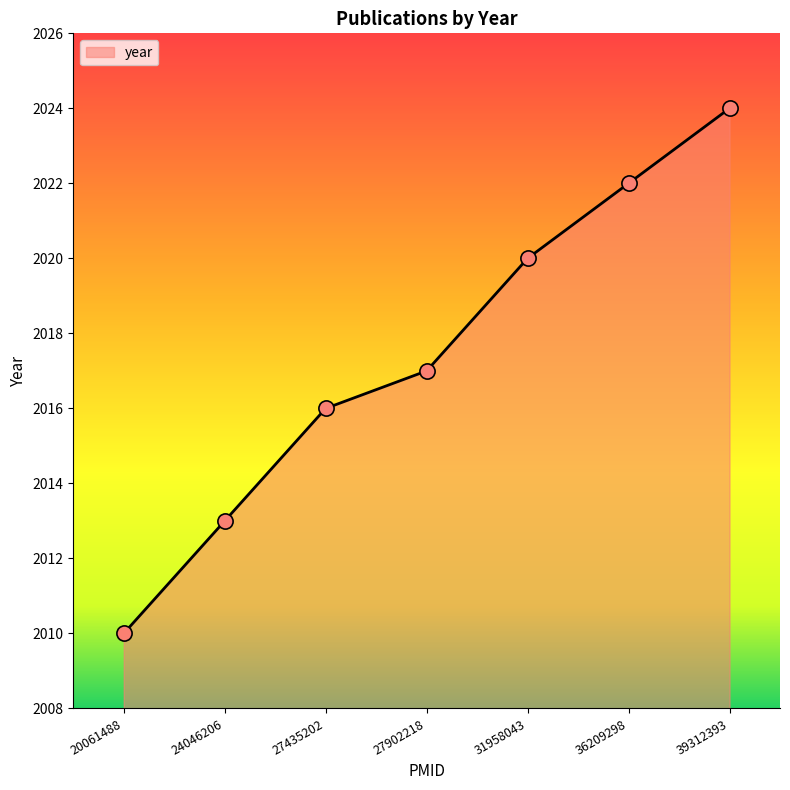

What is the change in value from 27902218 to 31958043?

+3